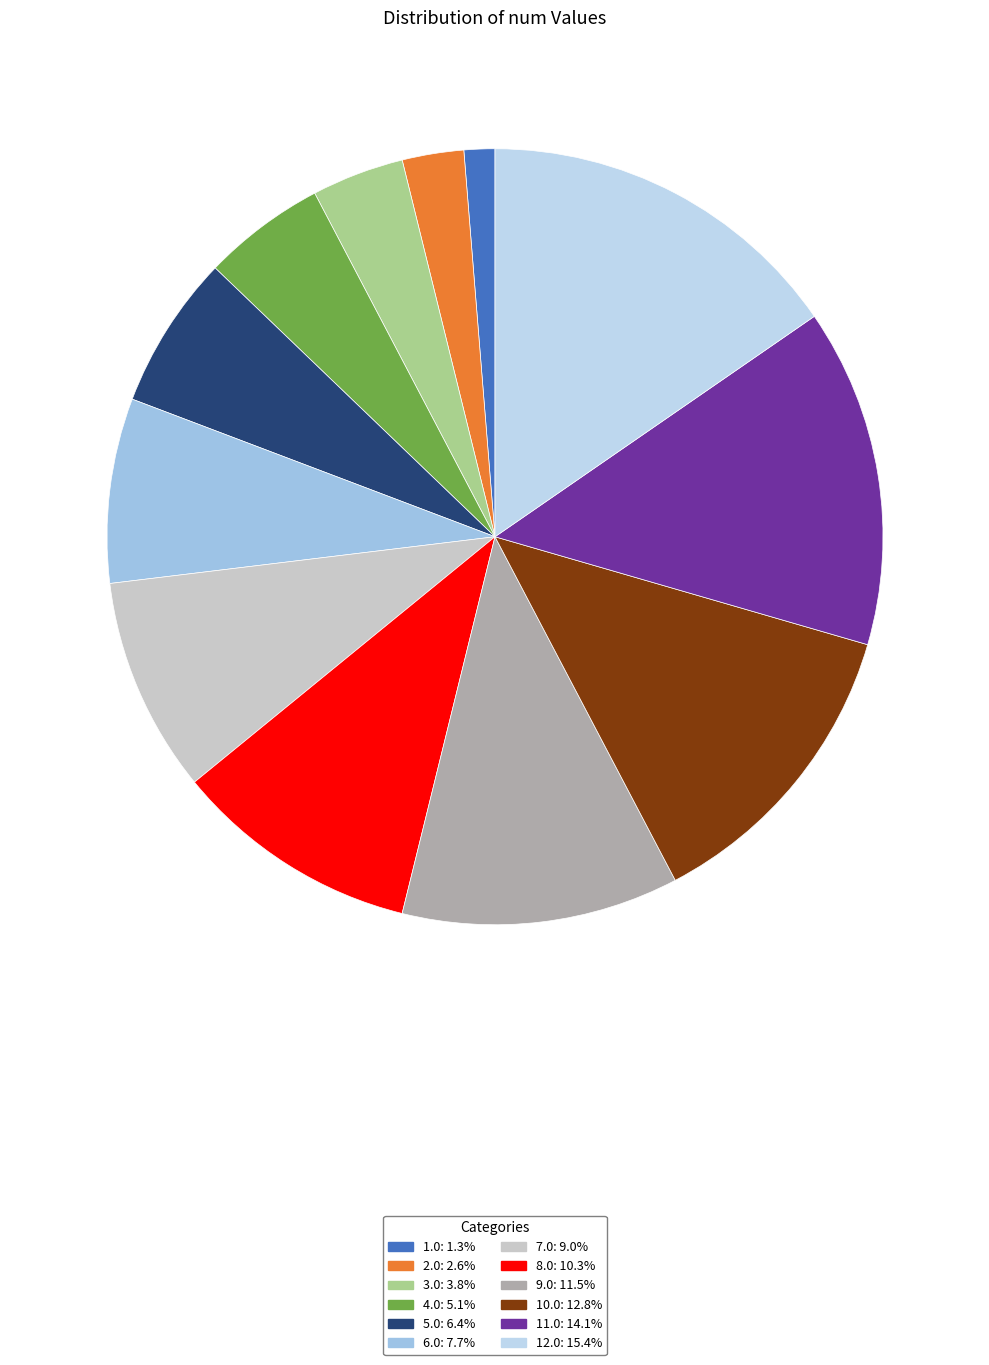

What is the change in value from 5.0 to 11.0?

+6